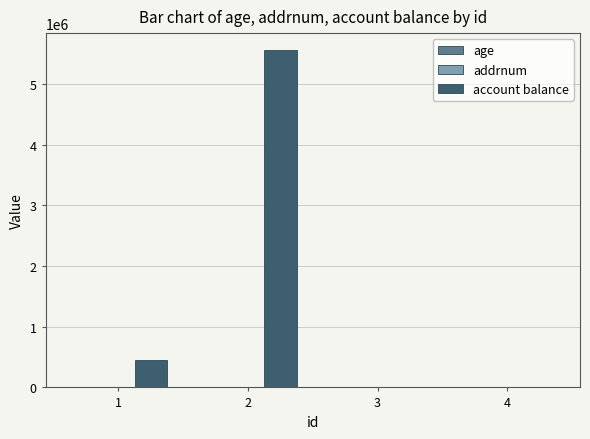

What is the difference between the account balance values at 2 and 4?

5555942.8